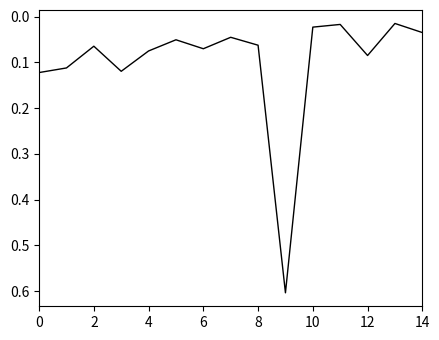

What is the difference between the maximum and minimum values?

0.6